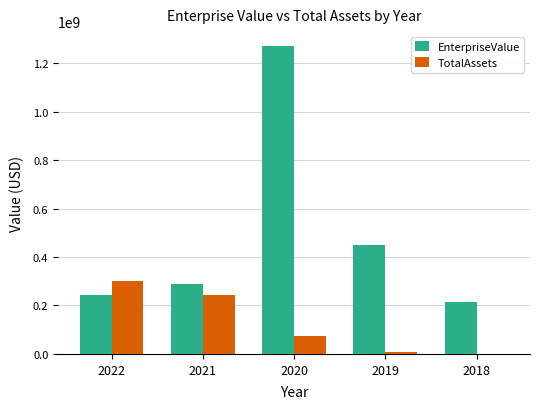

What is the sum of the EnterpriseValue values at 2018 and 2022?

460021093.0